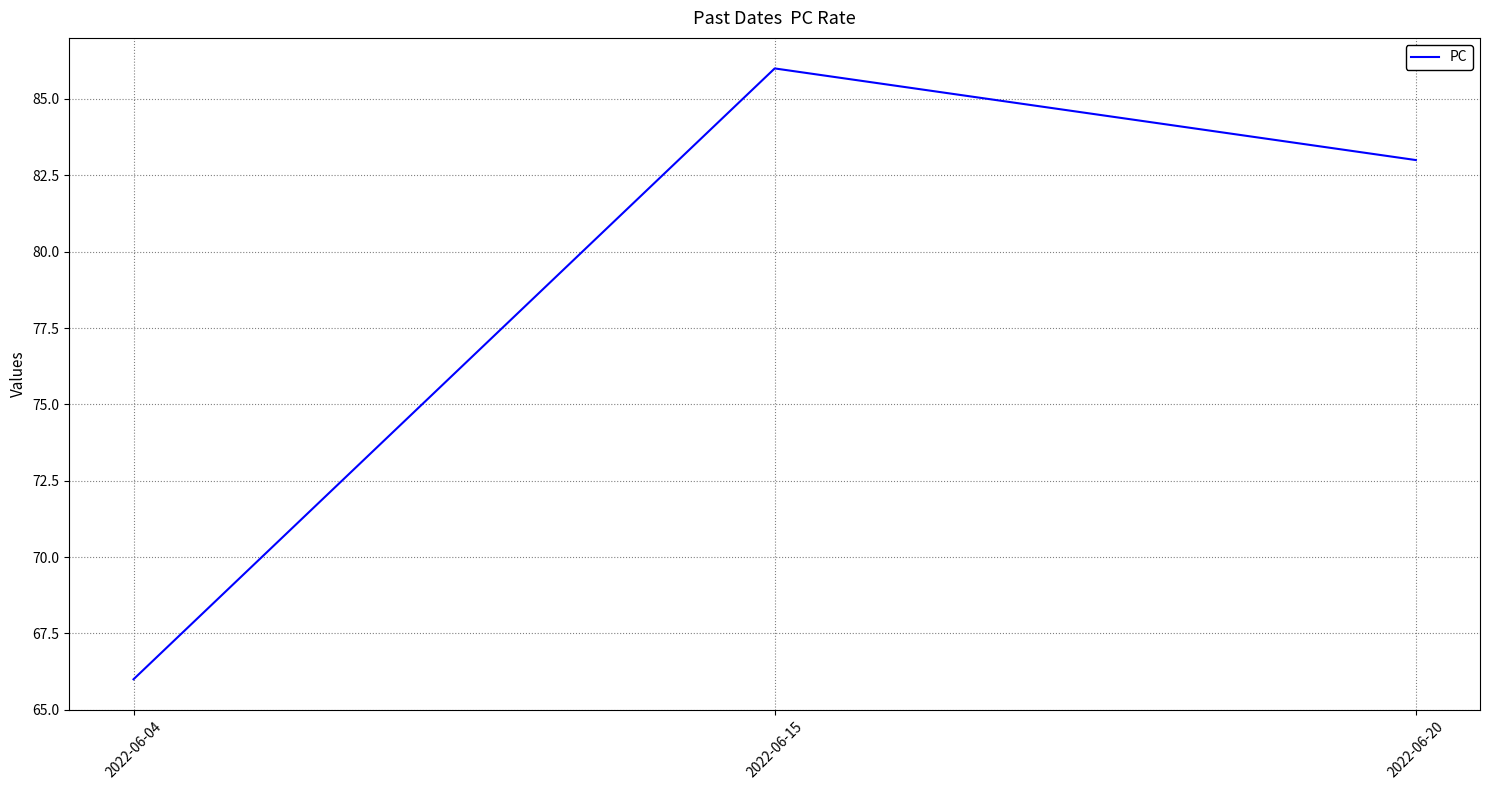

Reading right to left, what are all the values shown in this chart?

2022-06-20=83	2022-06-15=86	2022-06-04=66